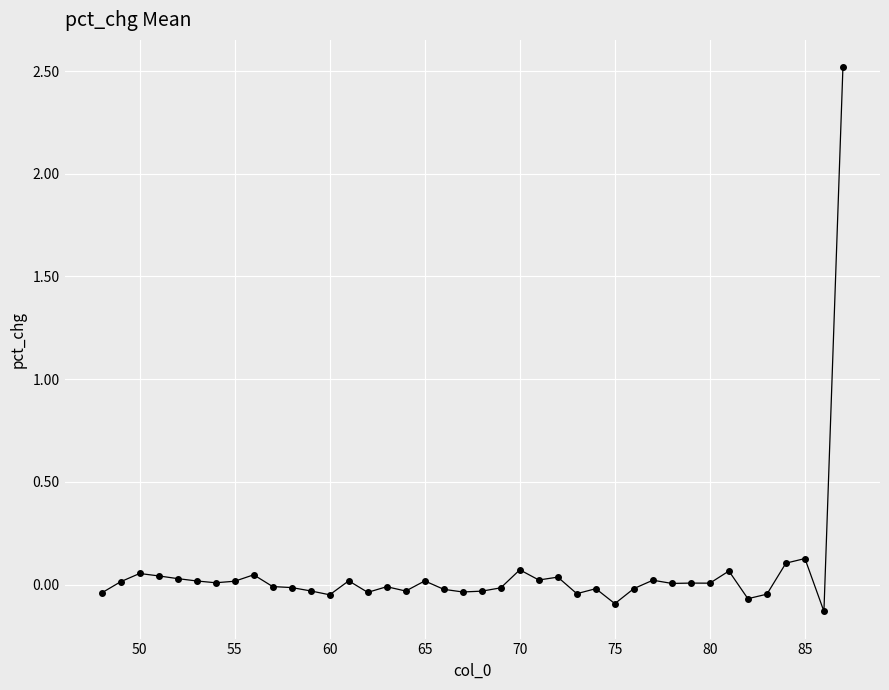

The value at 80 is 0.0. True or false?

True